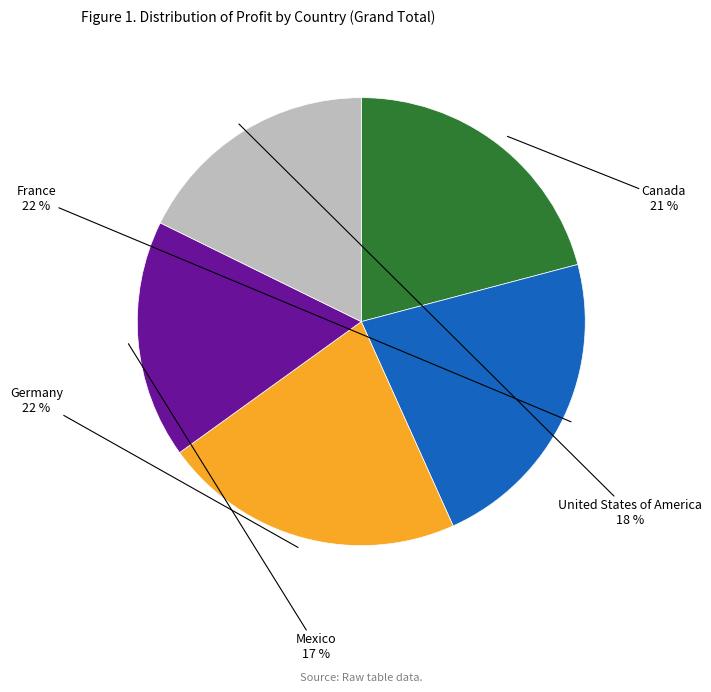

To the nearest percent, what is the average slice percentage?

20%